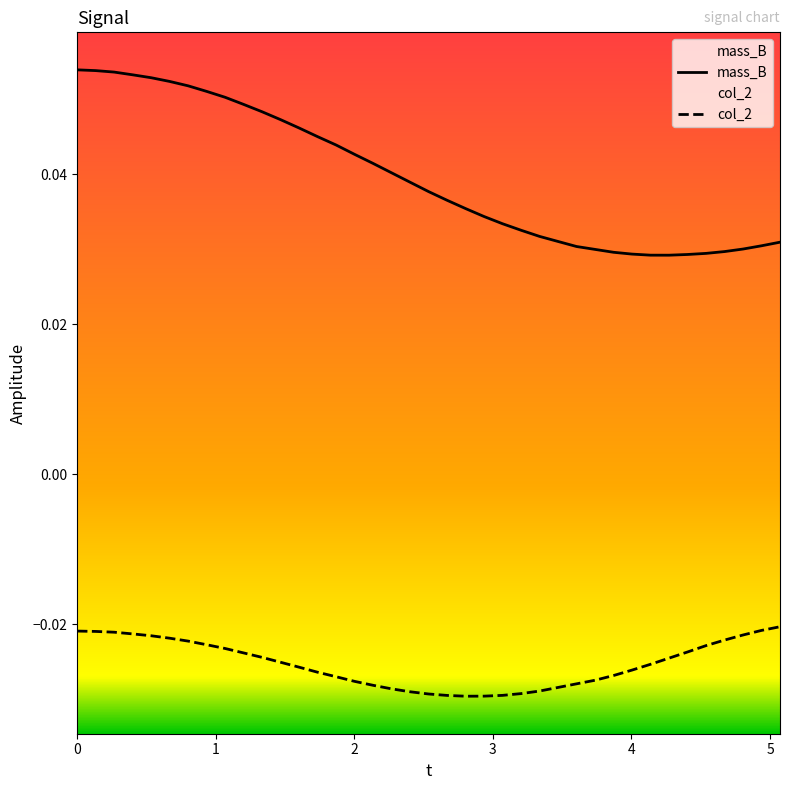

List the series in order of their peak value, highest first.

mass_B, col_2